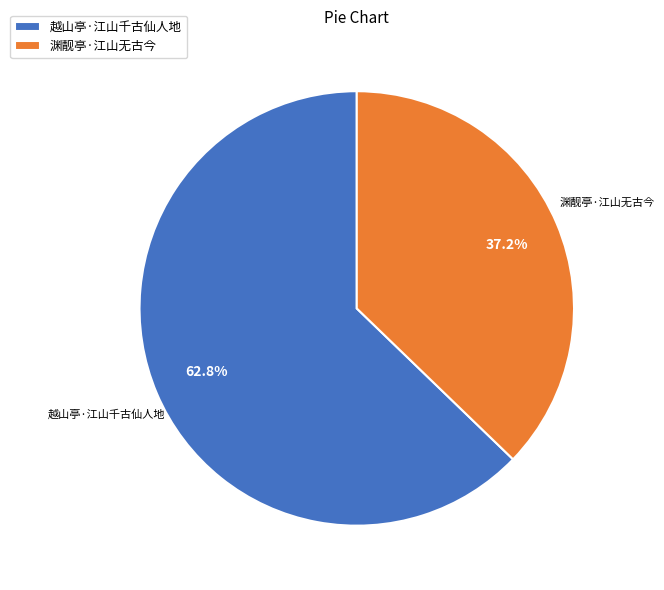

Which category accounts for the majority?

越山亭·江山千古仙人地